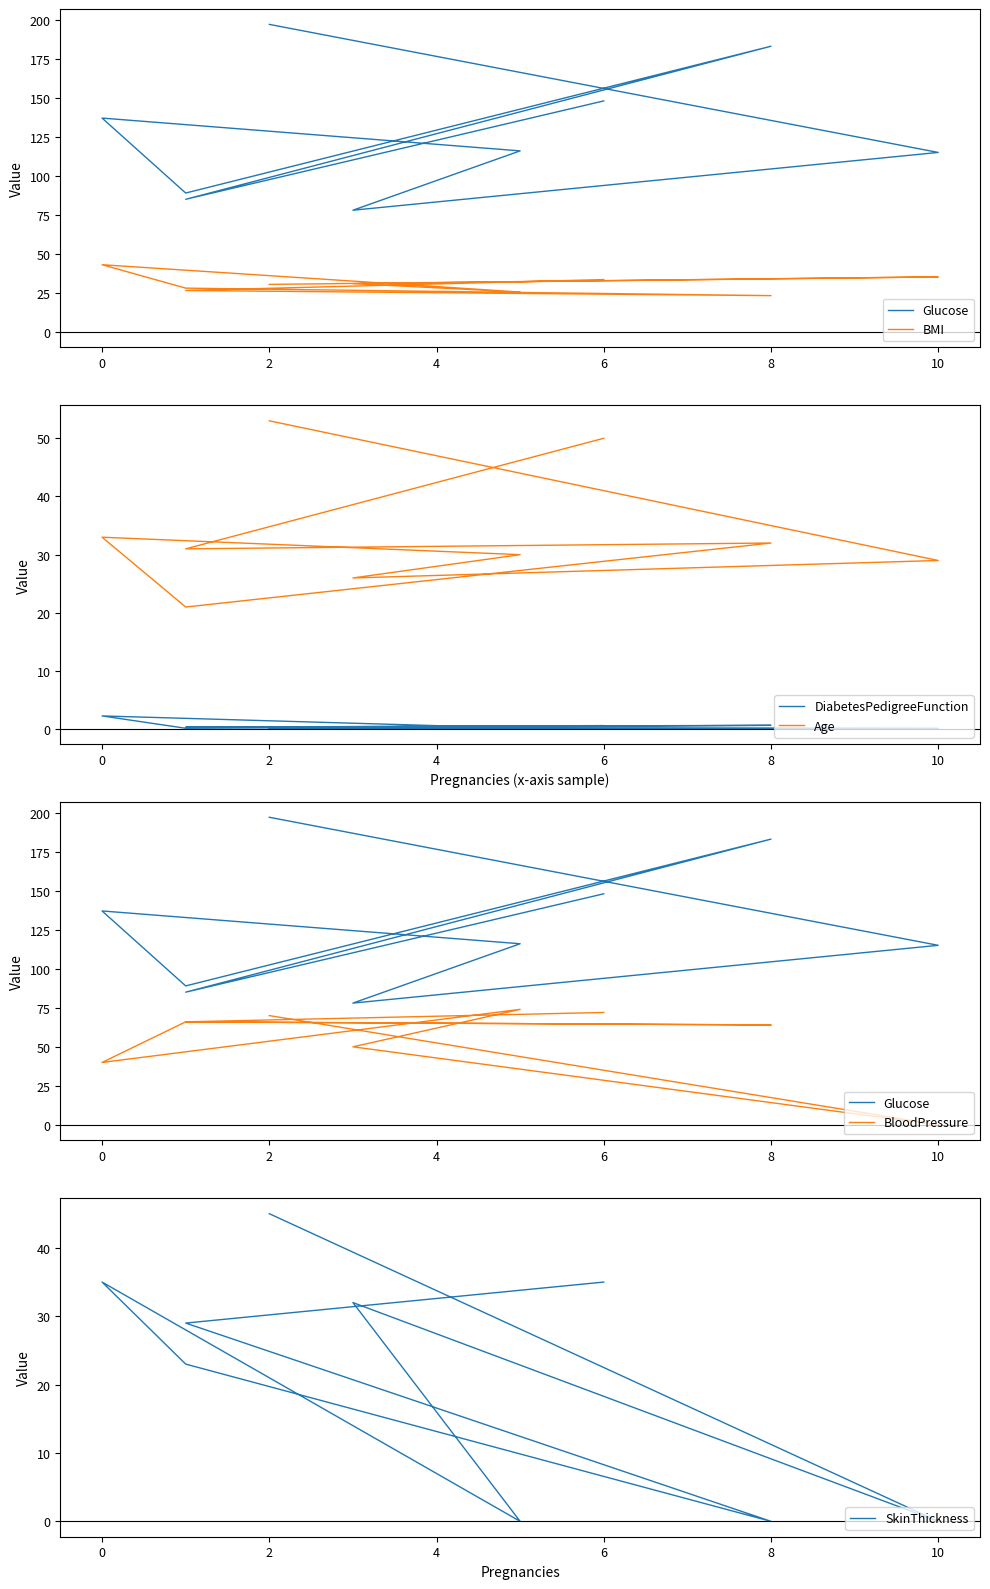

True or false: BloodPressure and SkinThickness cross at least once.

False